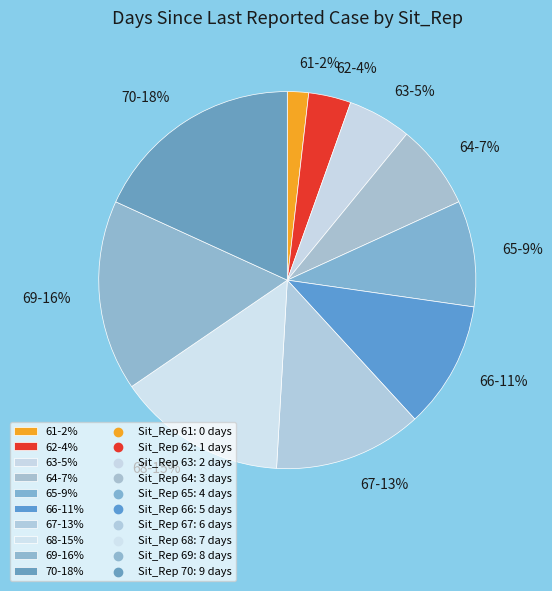

To the nearest percent, what percentage of the pie is 66?

11%